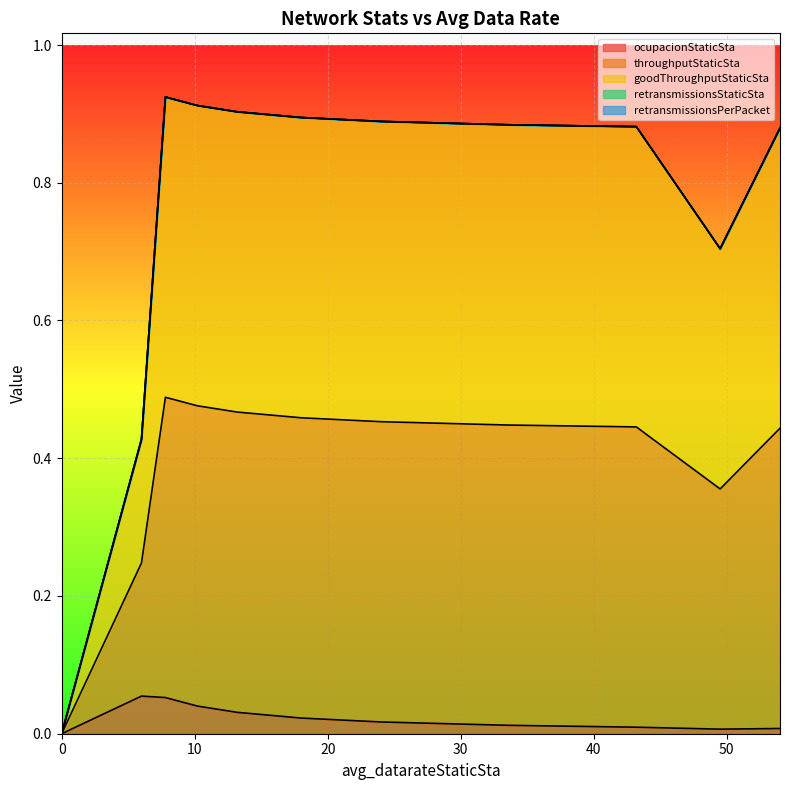

True or false: ocupacionStaticSta and throughputStaticSta intersect in this chart.

False